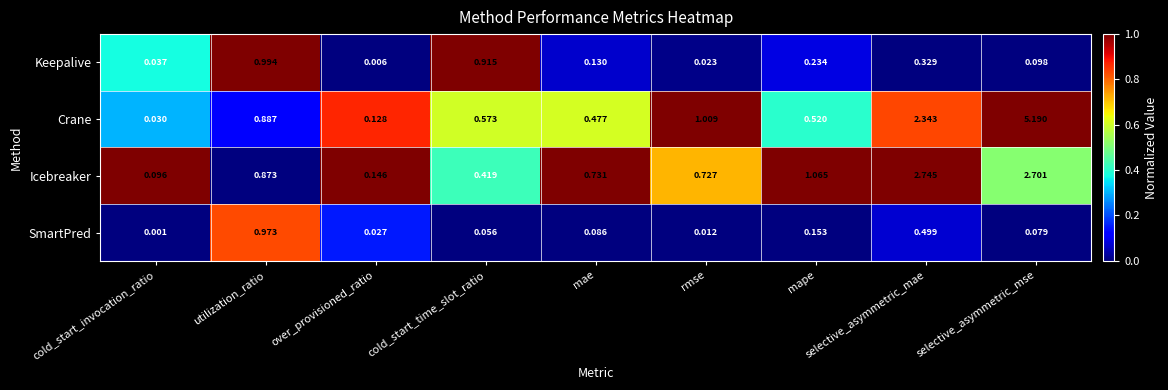

At which label does Keepalive reach its minimum?

over_provisioned_ratio